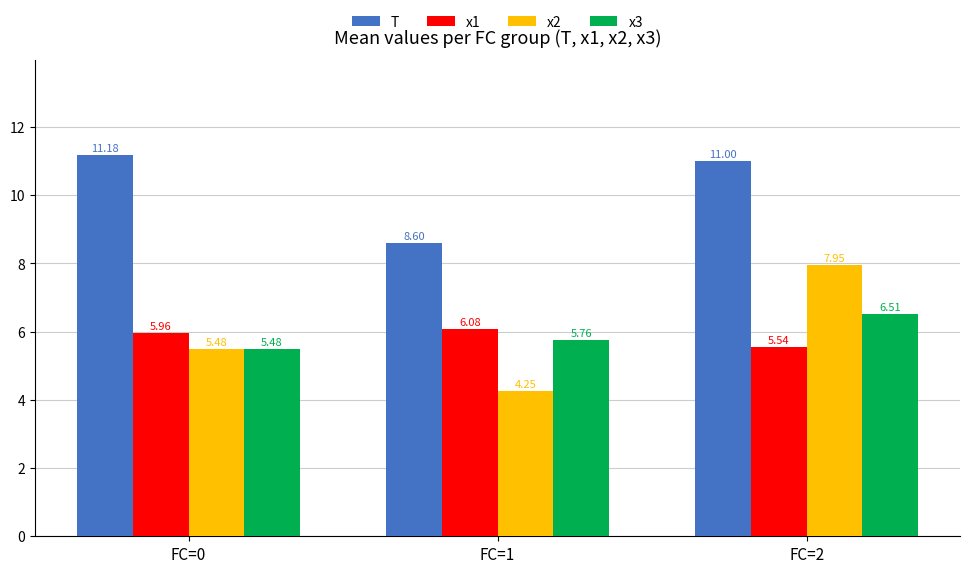

What is the difference between the x3 values at FC=0 and FC=1?

0.3